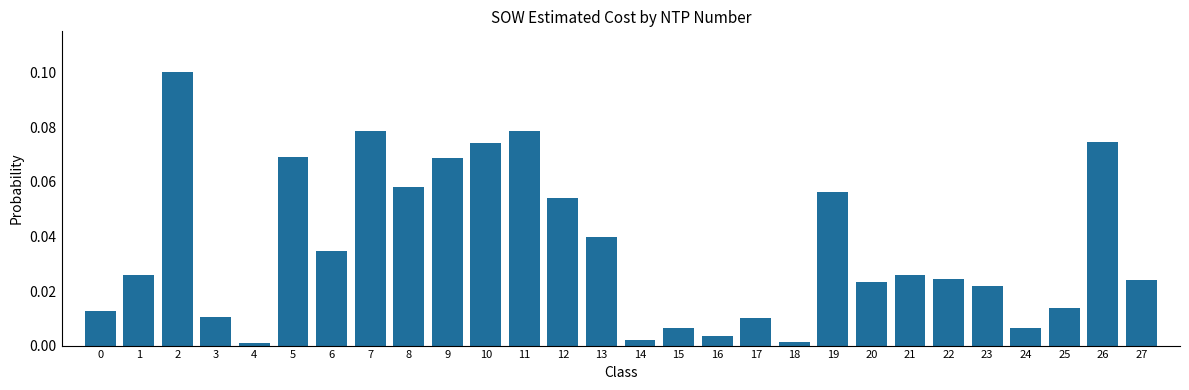

True or false: the data shows 0.1 at 7.

True